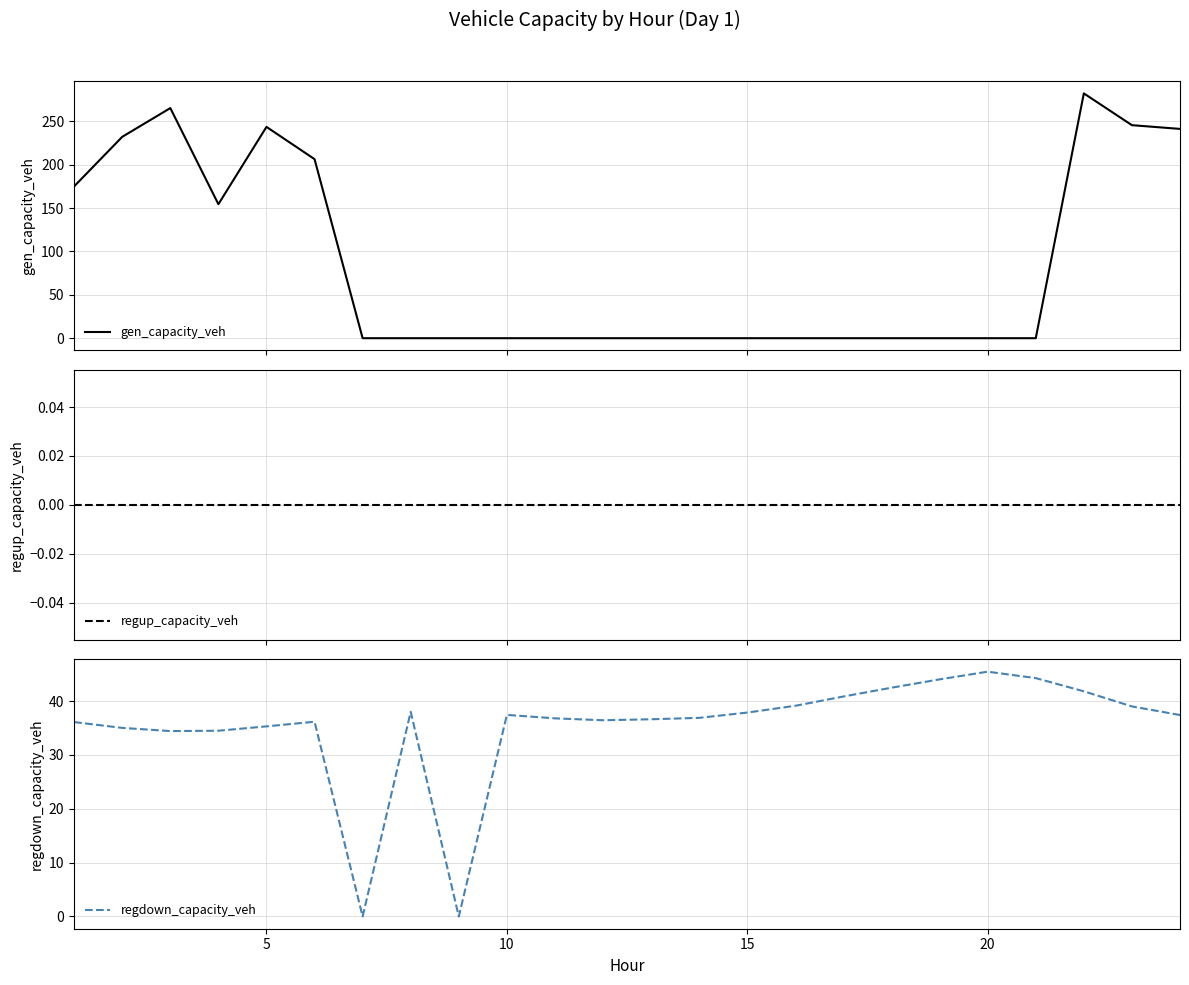

The value of regdown_capacity_veh at 5 is 62.0. True or false?

False